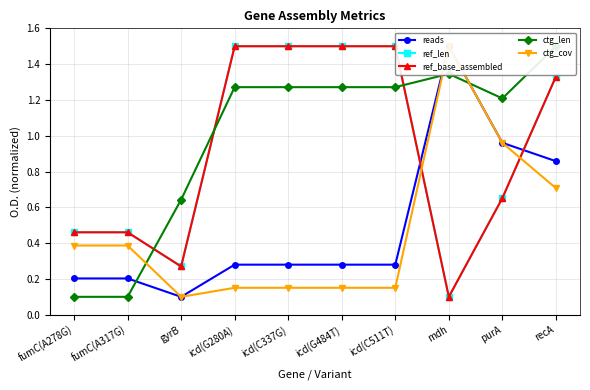

Reading left to right, list all the values displayed in this chart.

reads: 0.2	0.2	0.1	0.3	0.3	0.3	0.3	1.5	1.0	0.9
ref_len: 0.5	0.5	0.3	1.5	1.5	1.5	1.5	0.1	0.7	1.3
ref_base_assembled: 0.5	0.5	0.3	1.5	1.5	1.5	1.5	0.1	0.7	1.3
ctg_len: 0.1	0.1	0.6	1.3	1.3	1.3	1.3	1.3	1.2	1.5
ctg_cov: 0.4	0.4	0.1	0.2	0.2	0.2	0.2	1.5	1.0	0.7